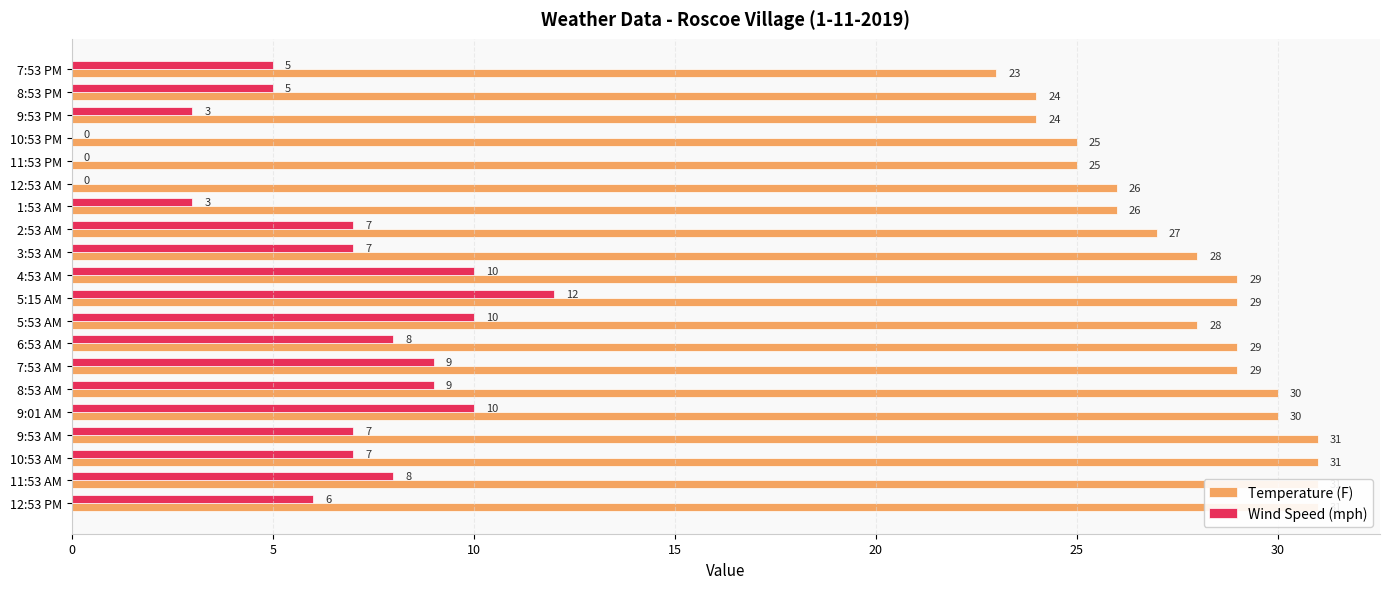

Read the Wind Speed (mph) value at 9:01 AM.

10